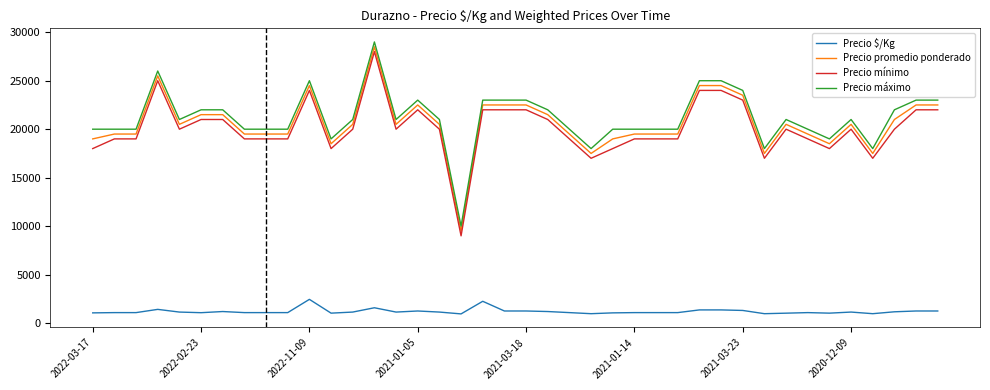

True or false: Precio $/Kg and Precio mínimo intersect in this chart.

False